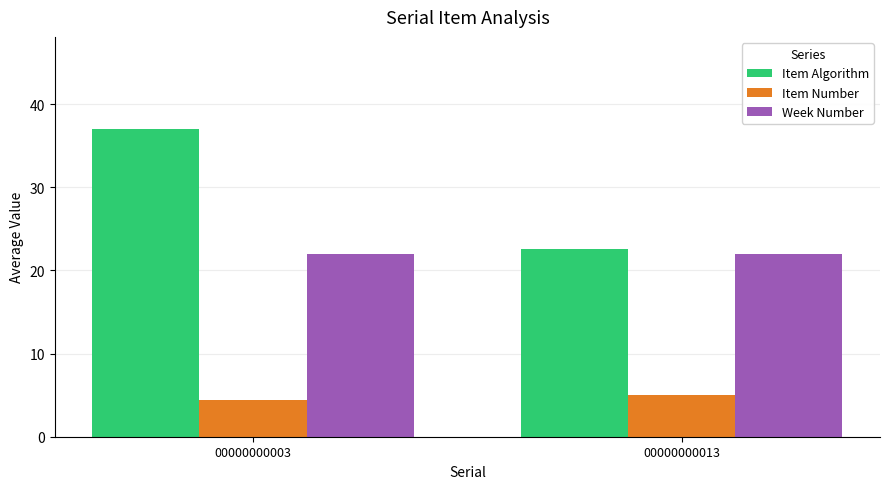

True or false: Week Number has a value of 22.0 at 00000000003.

True